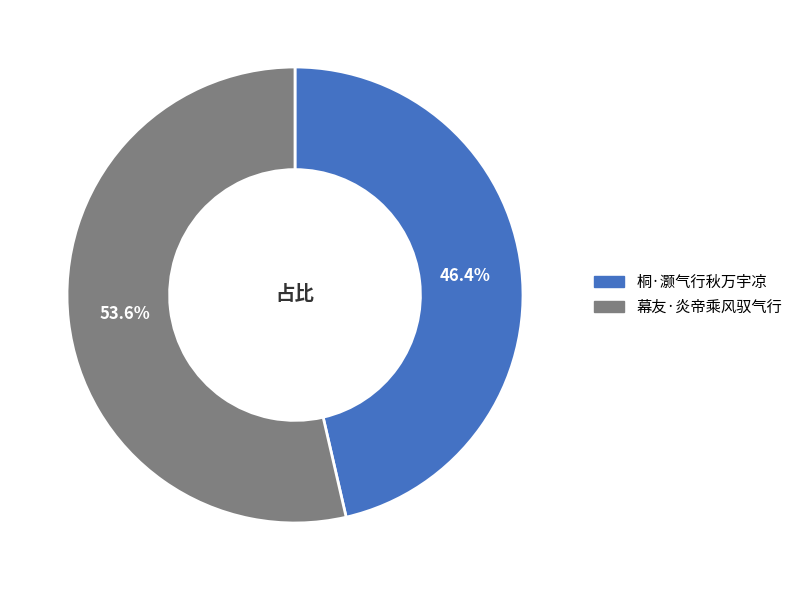

Which slice is the smallest?

桐·灏气行秋万宇凉